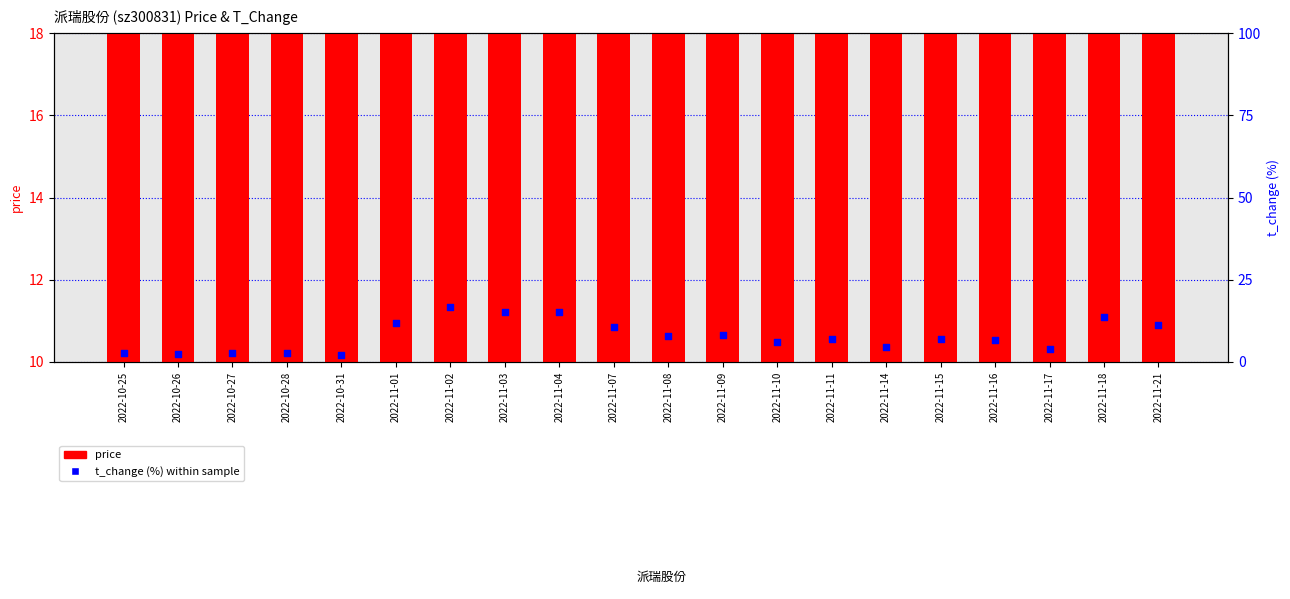

What is the total value across all series at 2022-11-03?

29.9